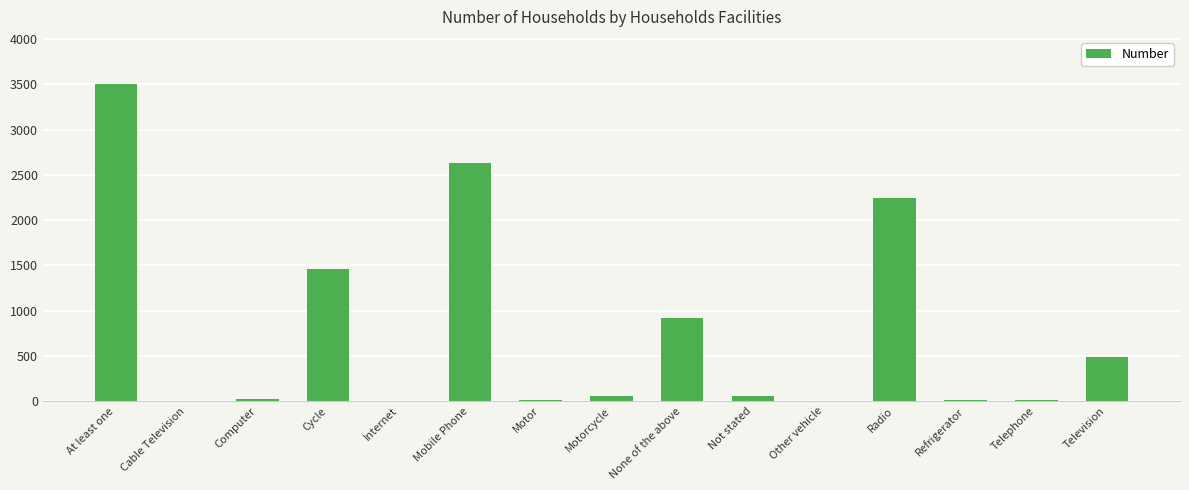

Count the number of data series in this chart.

1